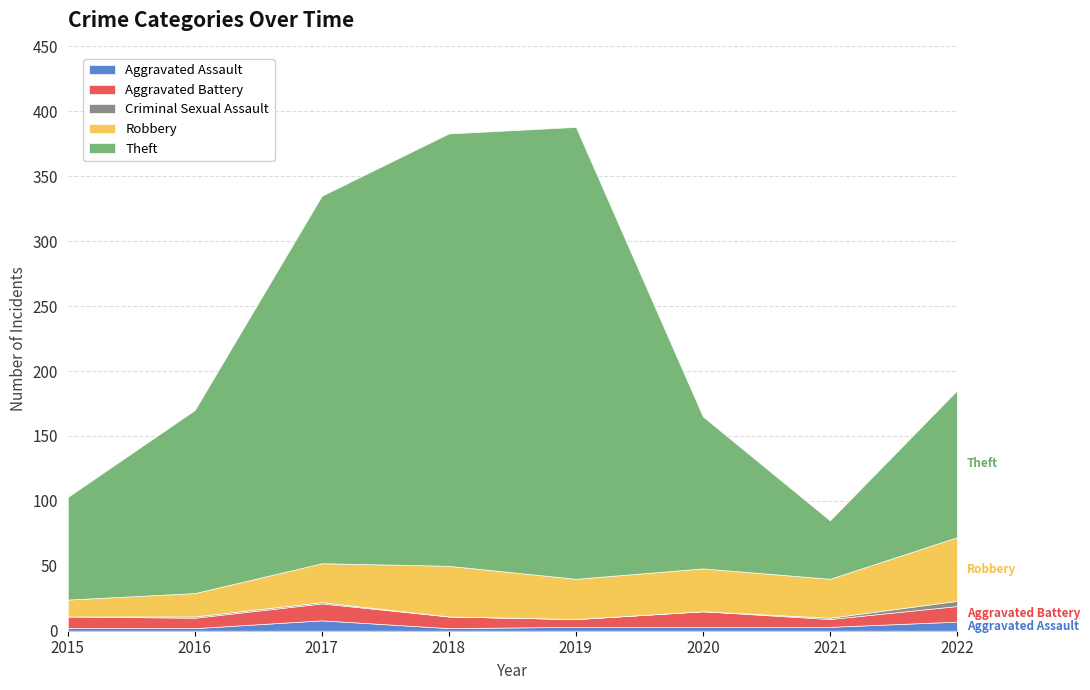

At which category does Theft reach its first local peak?

2019